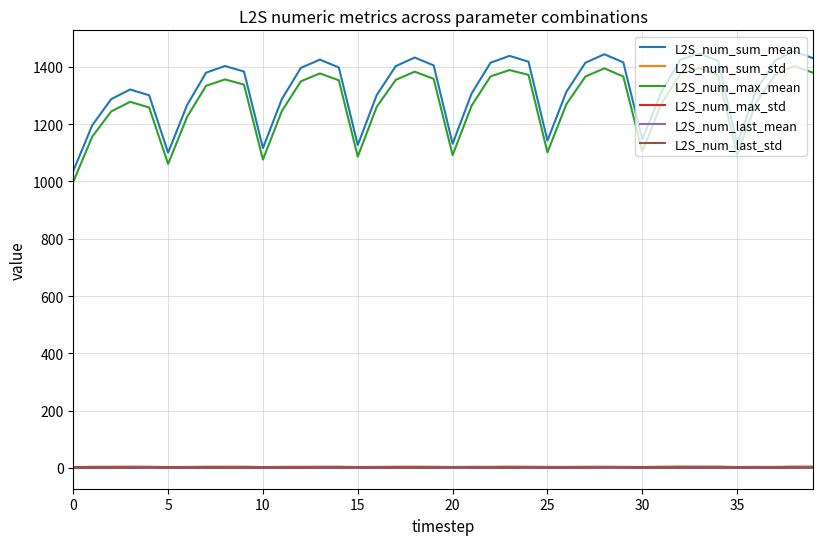

What is the maximum value shown in the chart?

1454.8